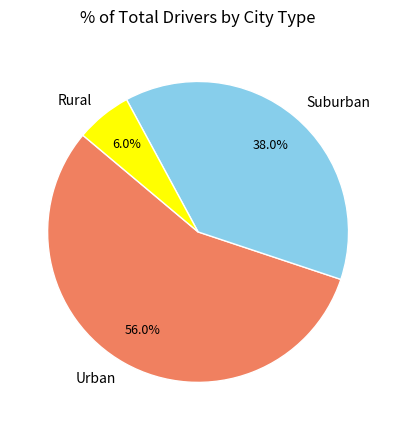

What is the total percentage of Urban and Suburban?

94.0%